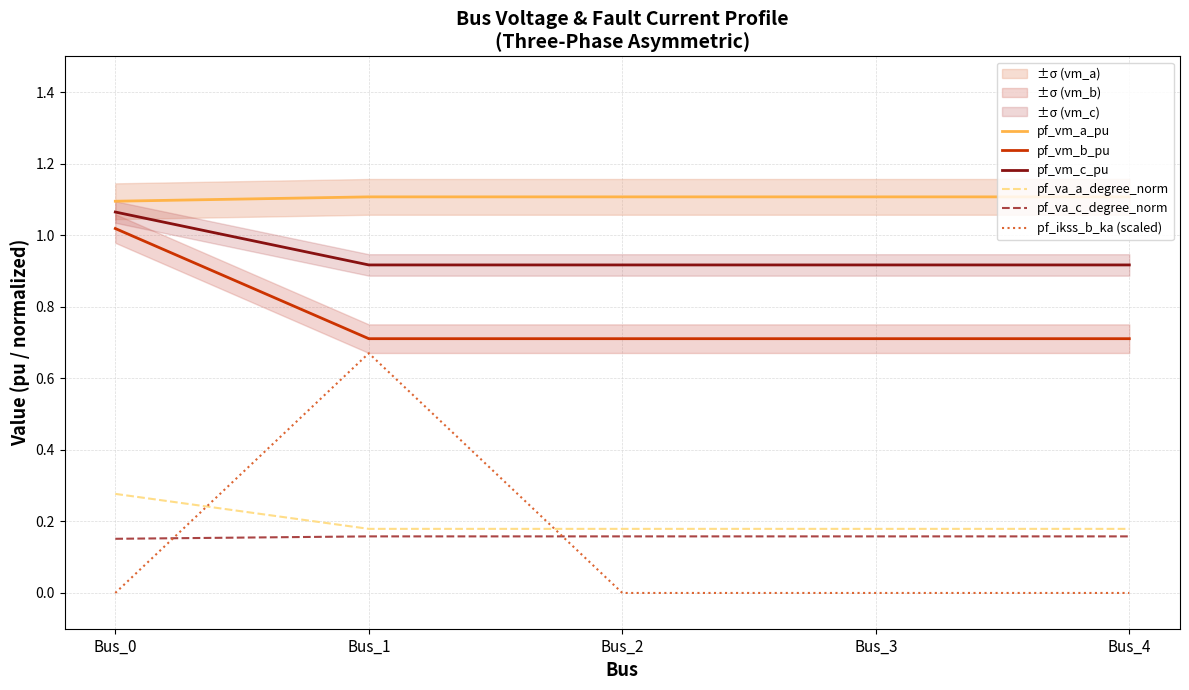

What is the lowest value of the pf_vm_b_pu series?

0.7